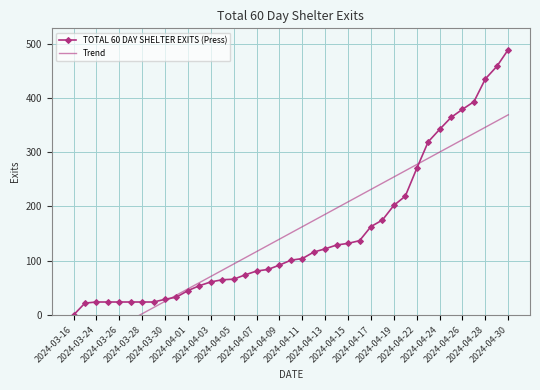

What is the difference between the maximum and minimum values in the TOTAL 60 DAY SHELTER EXITS (Press) series?

489